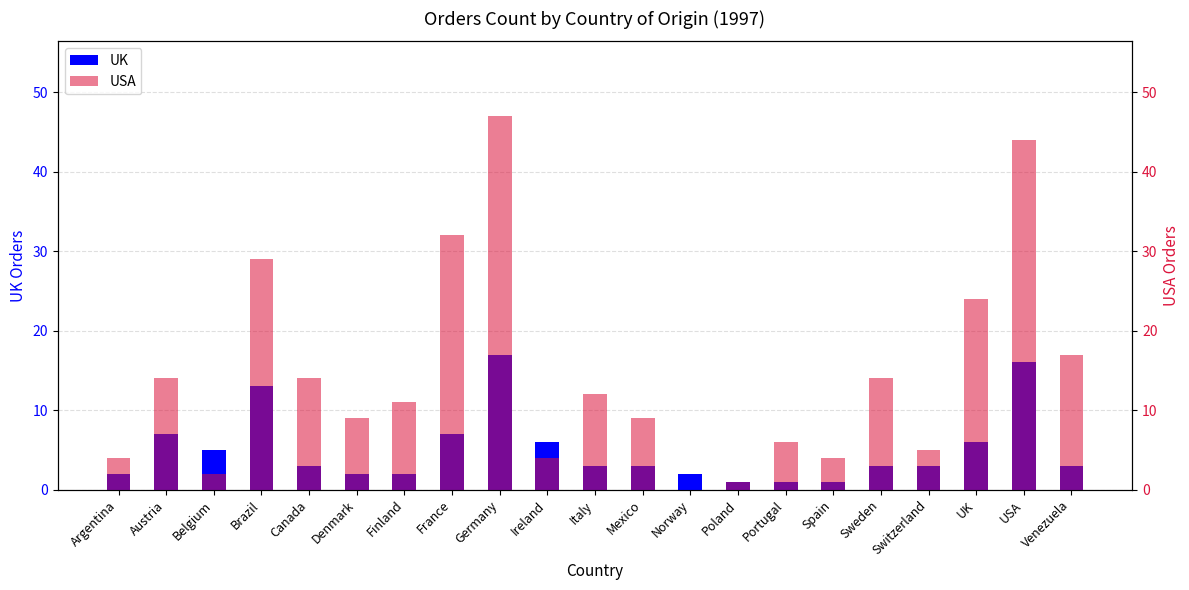

Reading right to left, transcribe all the data shown in this chart.

UK: 3	16	6	3	3	1	1	1	2	3	3	6	17	7	2	2	3	13	5	7	2
USA: 17	44	24	5	14	4	6	1	0	9	12	4	47	32	11	9	14	29	2	14	4